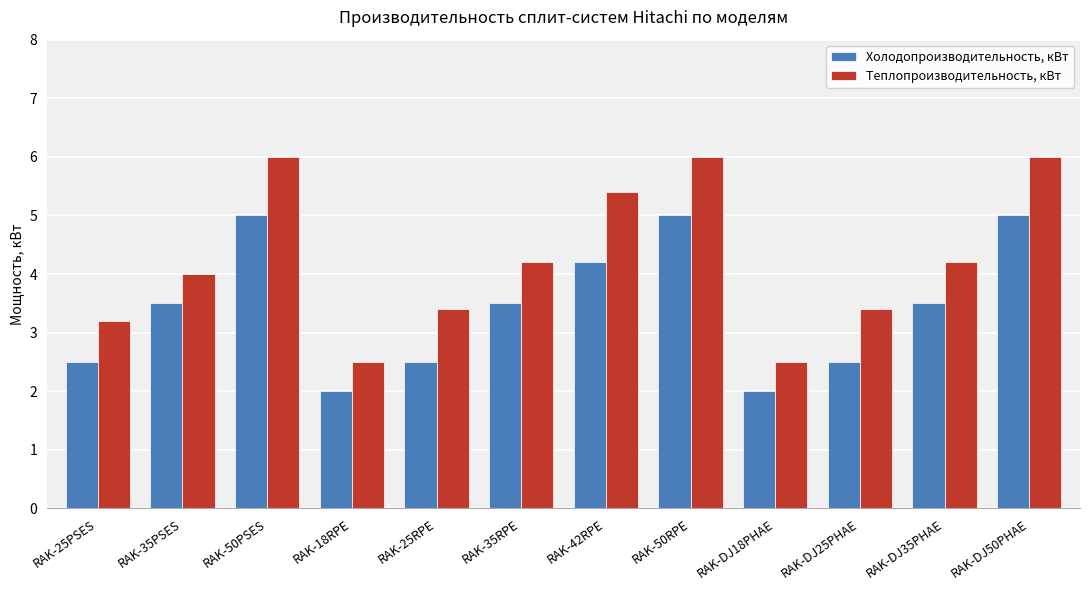

What position from the right is RAK-18RPE?

9